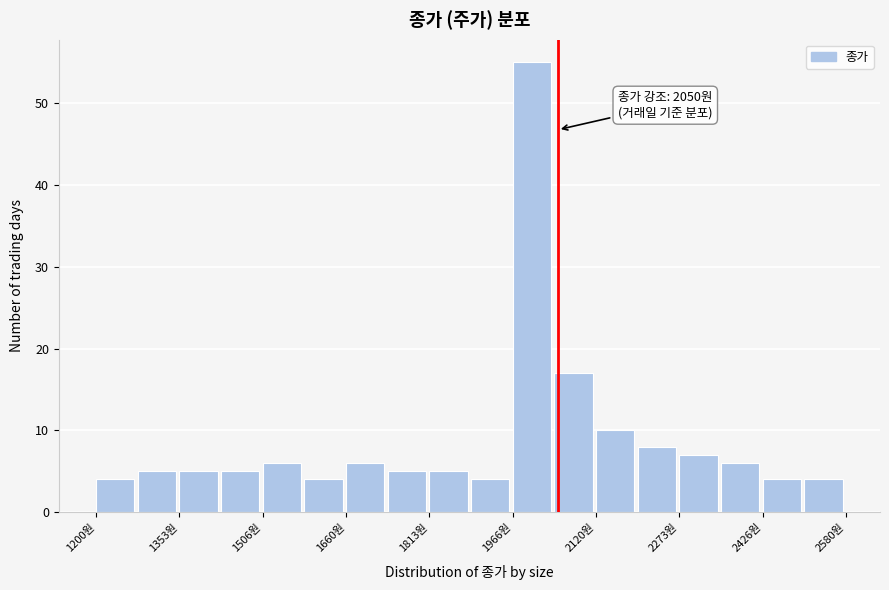

Around what value on the x-axis is the tallest bar? Give the approximate position of its centre, as read against the axis.

2000